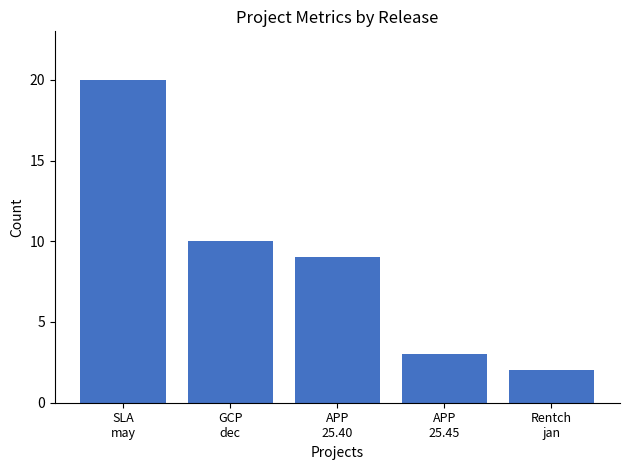

Between SLA
may and APP
25.40, which is larger?

SLA
may